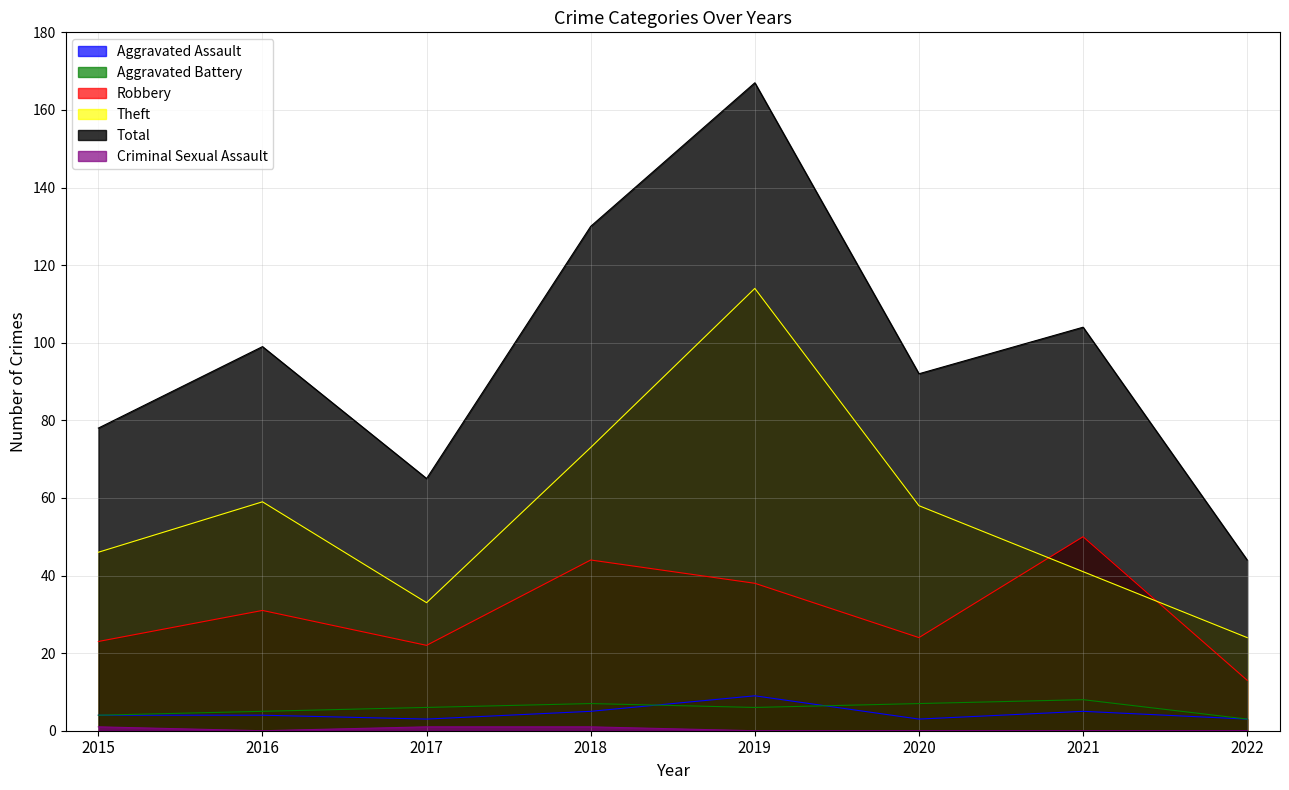

At which category does Aggravated Assault reach its first local valley?

2017